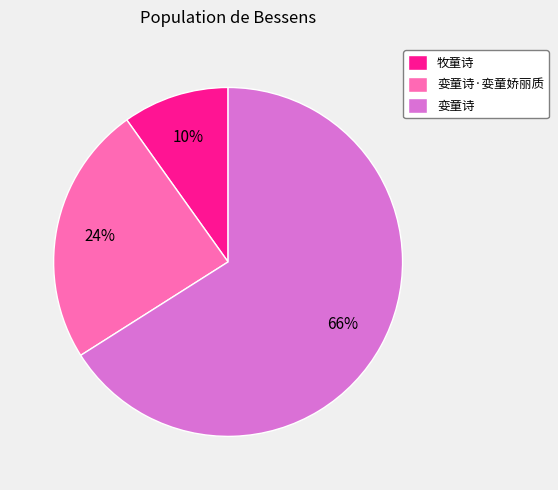

How many segments does this pie chart have?

3